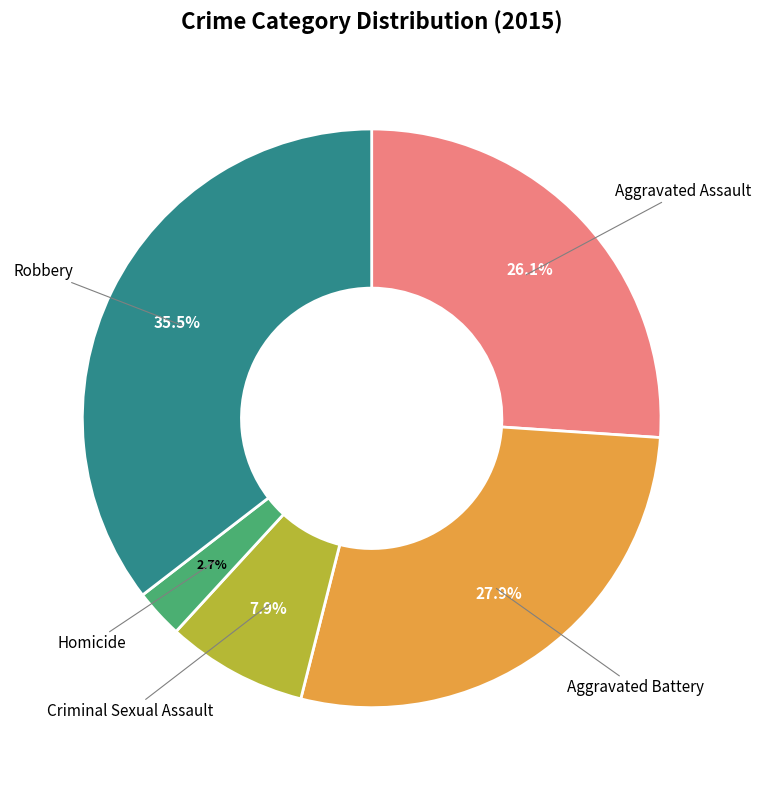

Approximately how many times larger is the value at Aggravated Assault compared to Criminal Sexual Assault?

3.3